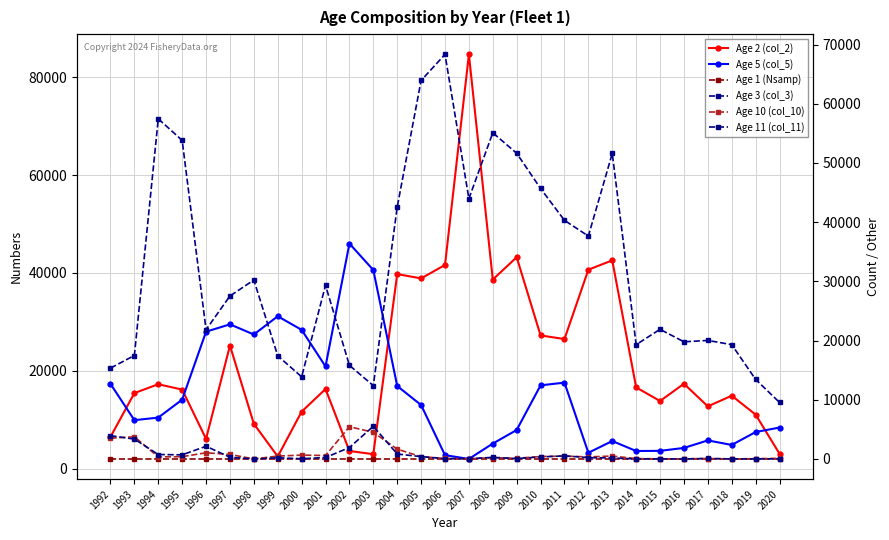

Does the chart have visible grid lines?

Yes